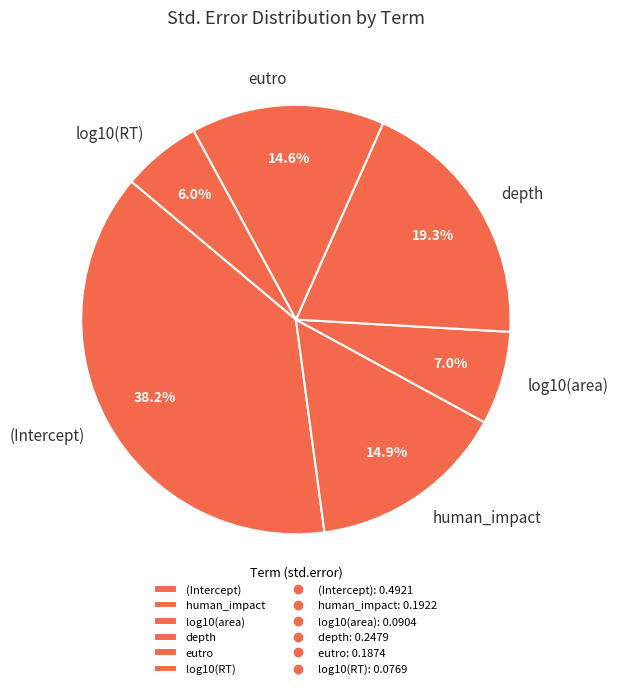

The depth slice represents 5% of the pie. True or false?

False